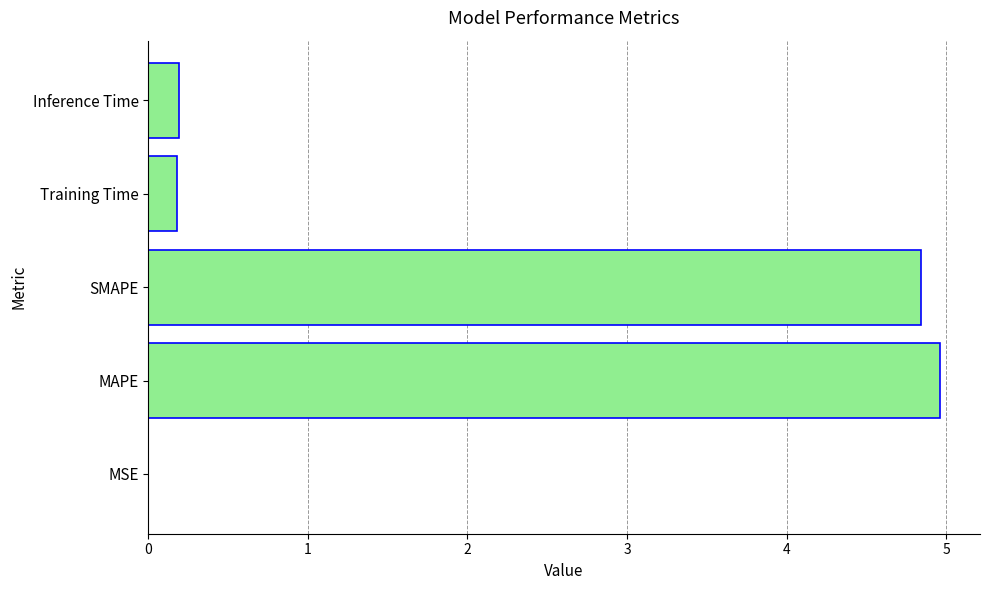

At which category does the chart reach its peak across all series?

MAPE